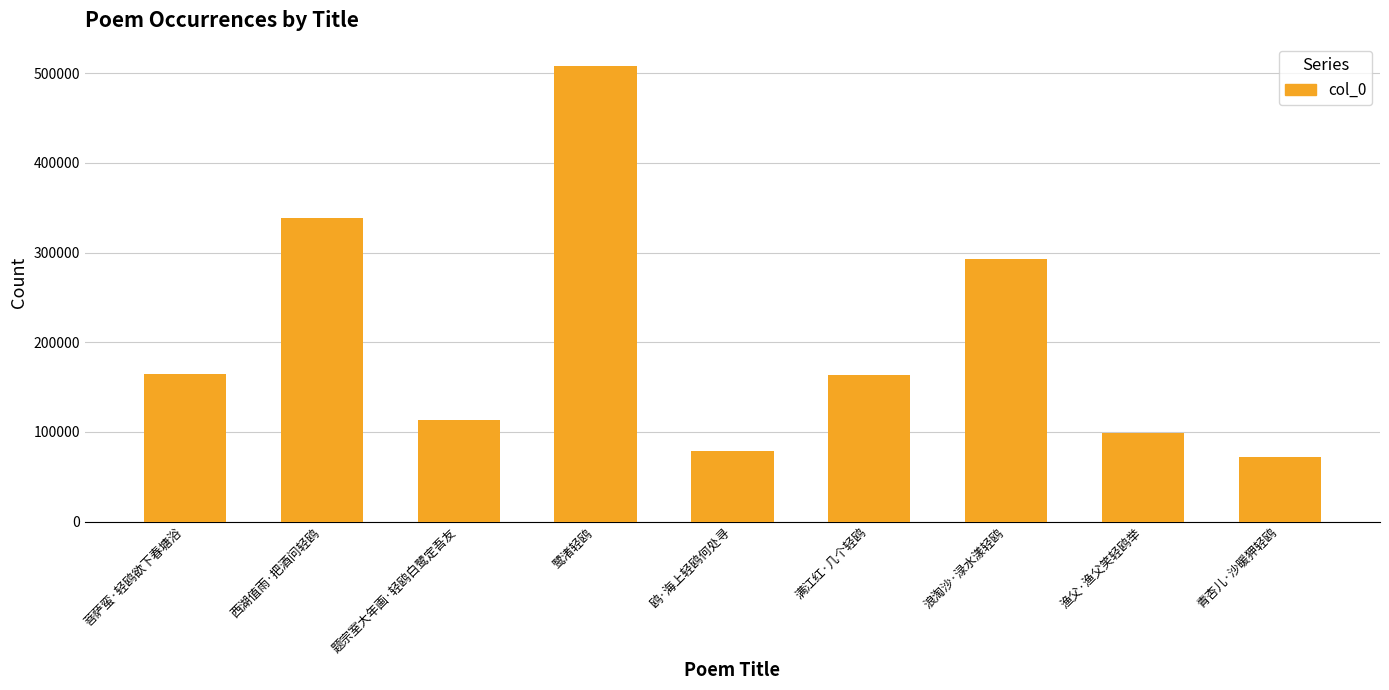

At which label is the value closest to 289644?

浪淘沙·渌水漾轻鸥